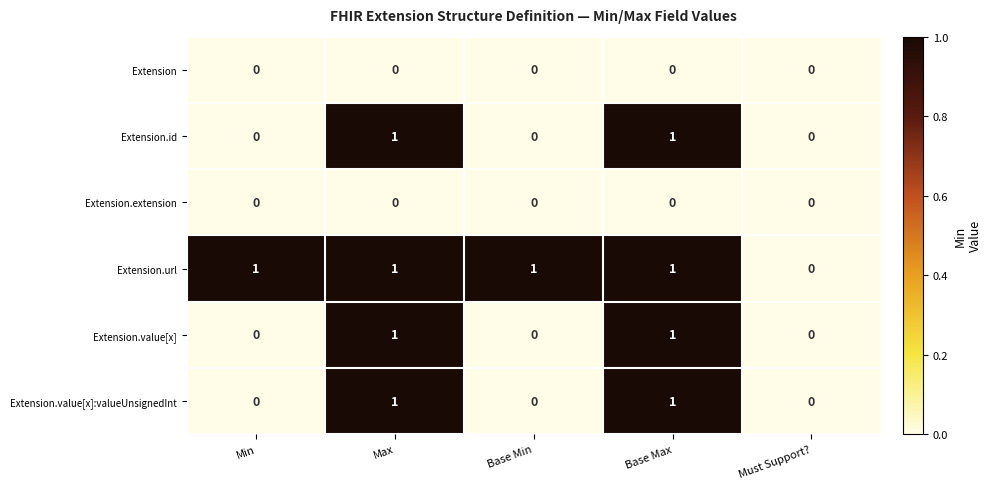

Reading right to left, list all the values displayed in this chart.

Extension: Must Support?=0	Base Max=0	Base Min=0	Max=0	Min=0
Extension.id: Must Support?=0	Base Max=1	Base Min=0	Max=1	Min=0
Extension.extension: Must Support?=0	Base Max=0	Base Min=0	Max=0	Min=0
Extension.url: Must Support?=0	Base Max=1	Base Min=1	Max=1	Min=1
Extension.value[x]: Must Support?=0	Base Max=1	Base Min=0	Max=1	Min=0
Extension.value[x]:valueUnsignedInt: Must Support?=0	Base Max=1	Base Min=0	Max=1	Min=0